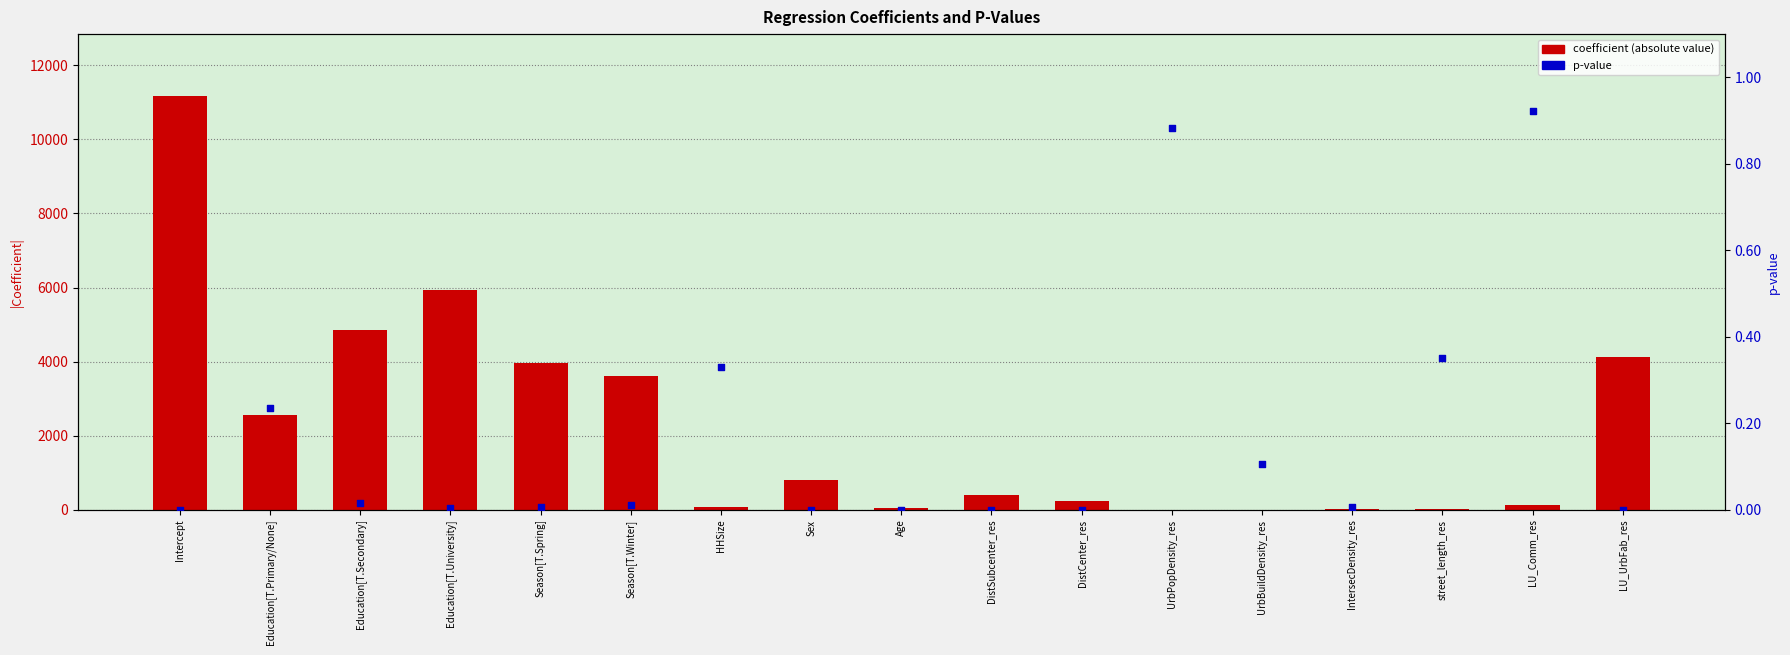

At which category is the sum across all series the highest?

Intercept